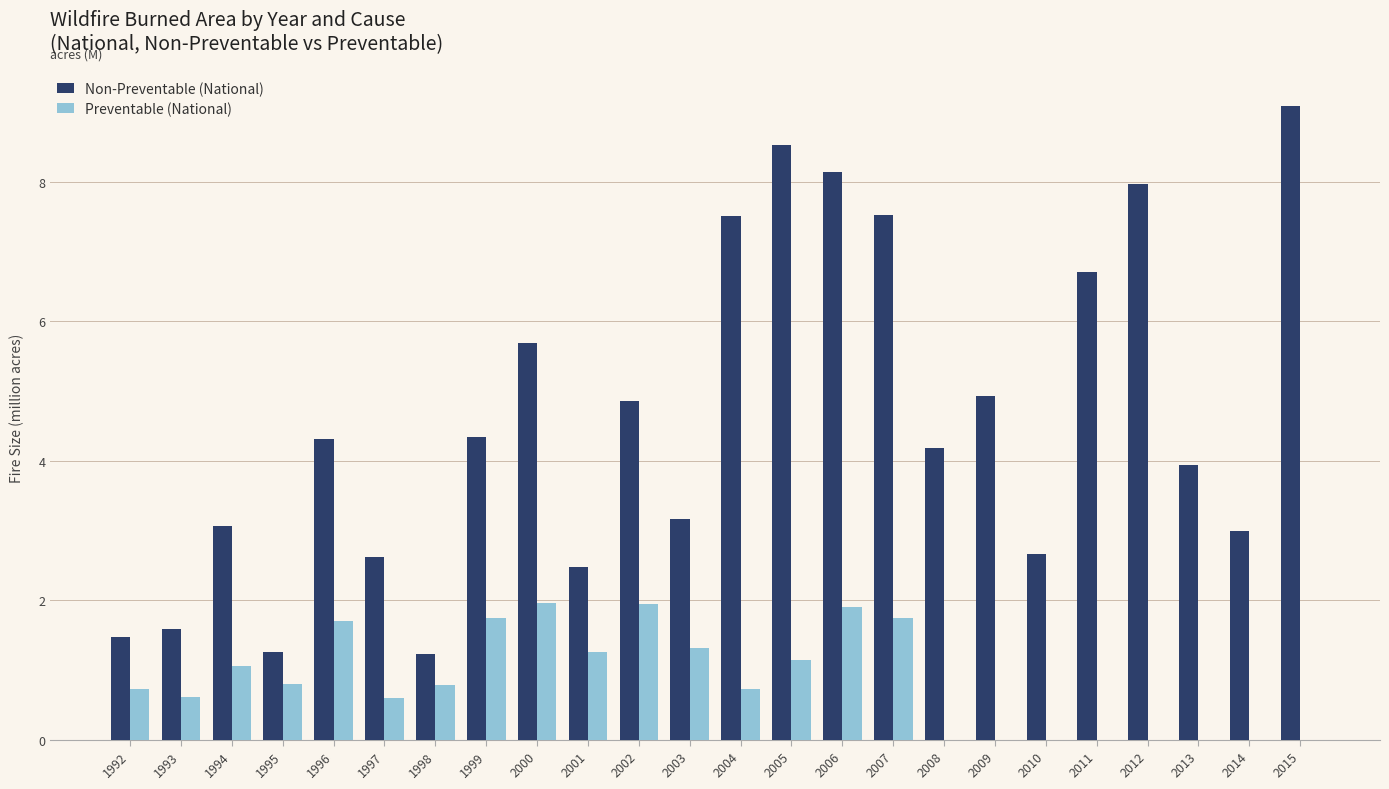

Is it true that Preventable (National) equals 0.7 at 1992?

True